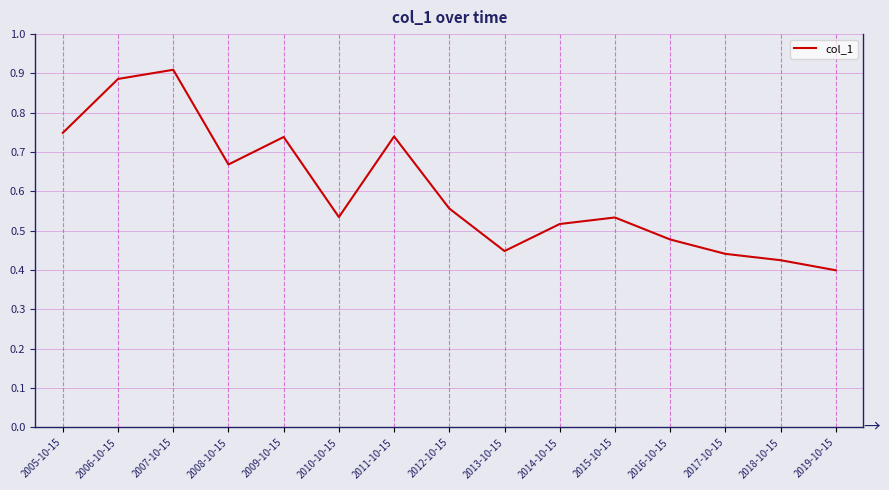

Which label corresponds to the smallest value in the chart?

2019-10-15